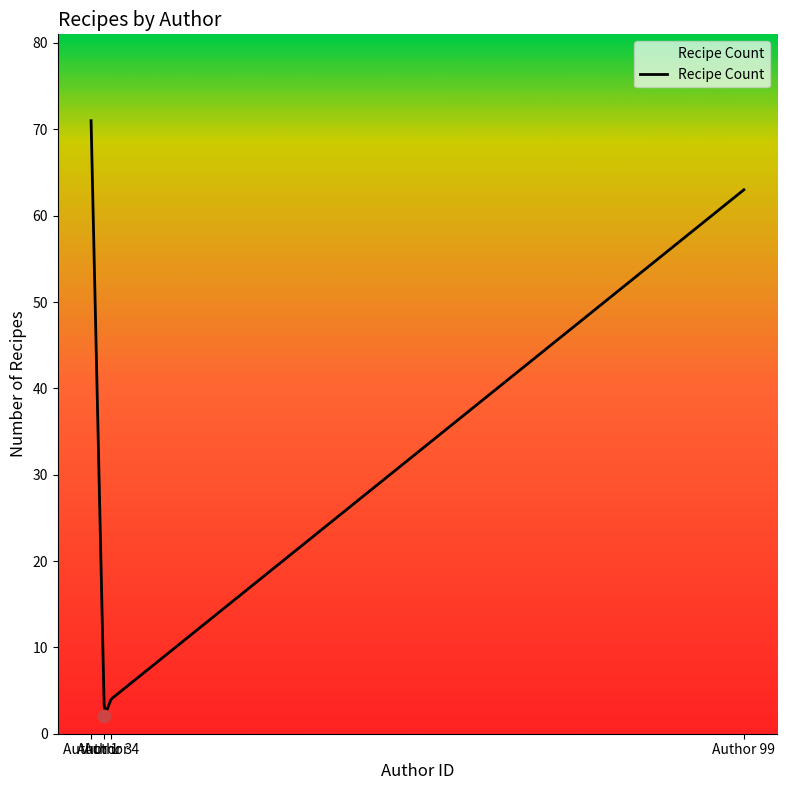

Approximately how many times larger is the value at author 4 compared to author 99?

0.7